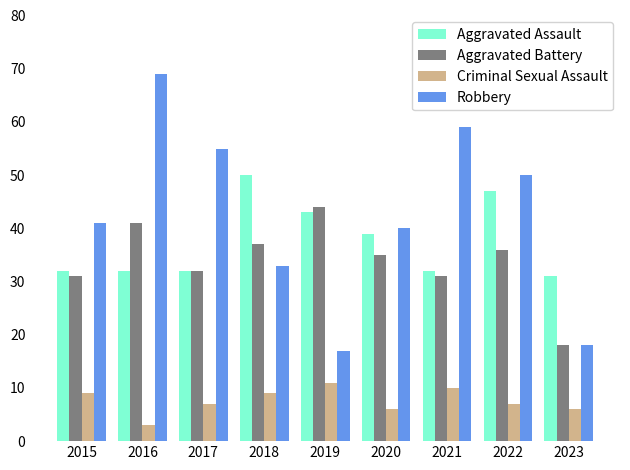

How many values in the Robbery series are below 41?

4